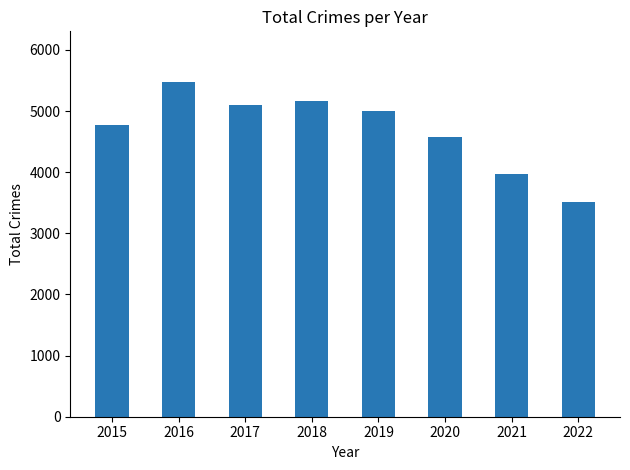

How many values are below 5008?

4